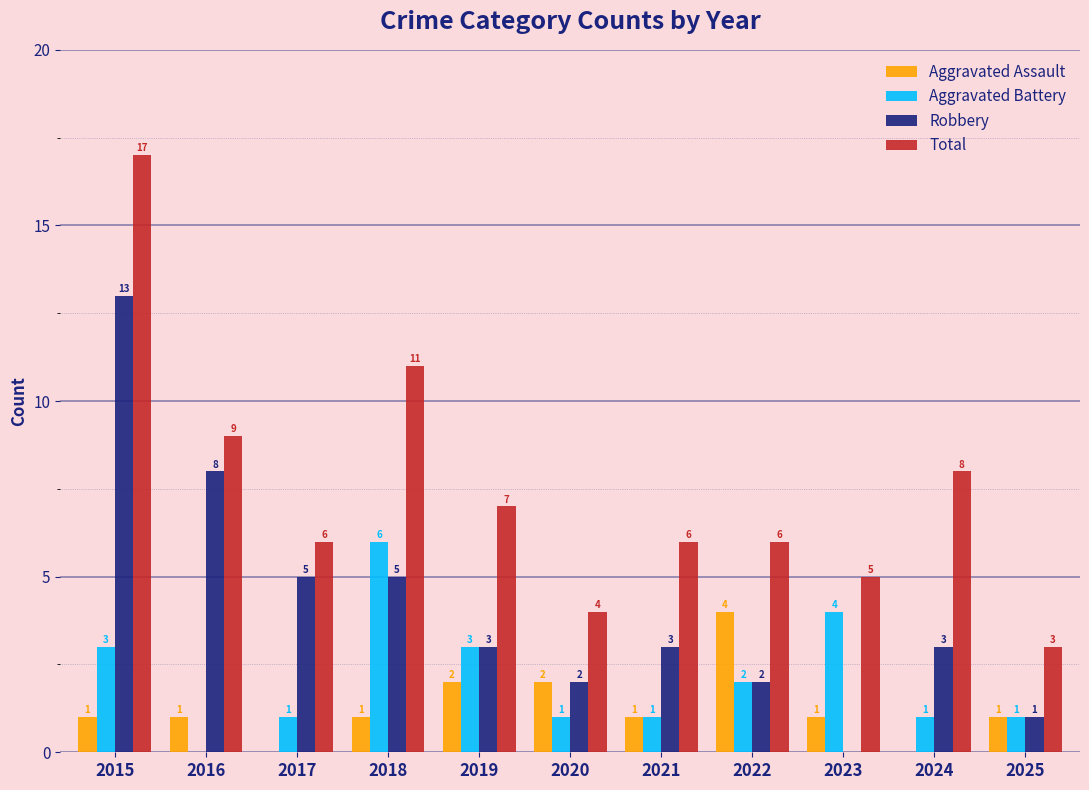

What are all the series names shown in the legend?

Aggravated Assault, Aggravated Battery, Robbery, Total